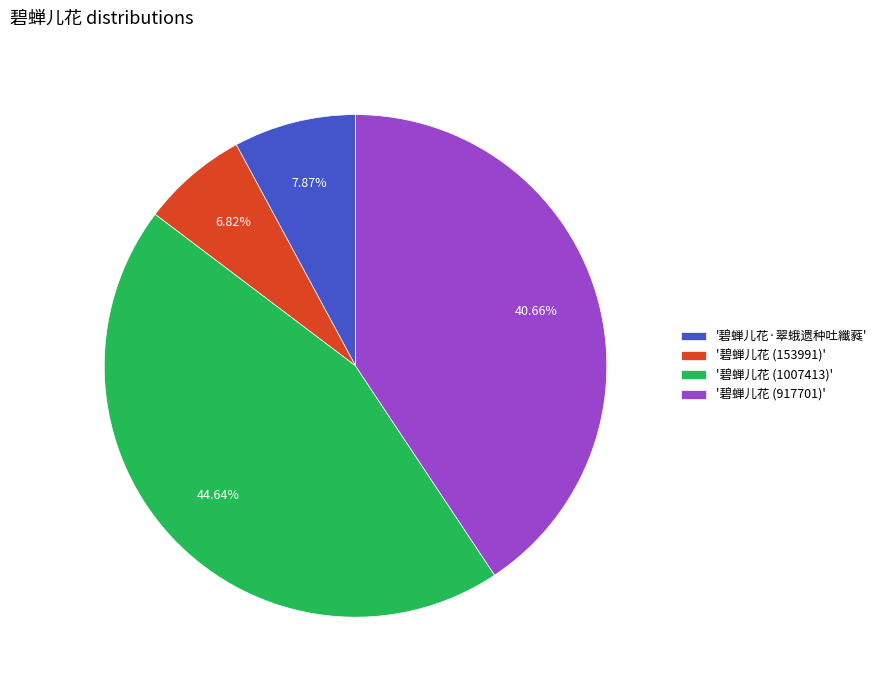

Between '碧蝉儿花·翠蛾遗种吐纖蕤' and '碧蝉儿花 (1007413)', which is larger?

'碧蝉儿花 (1007413)'